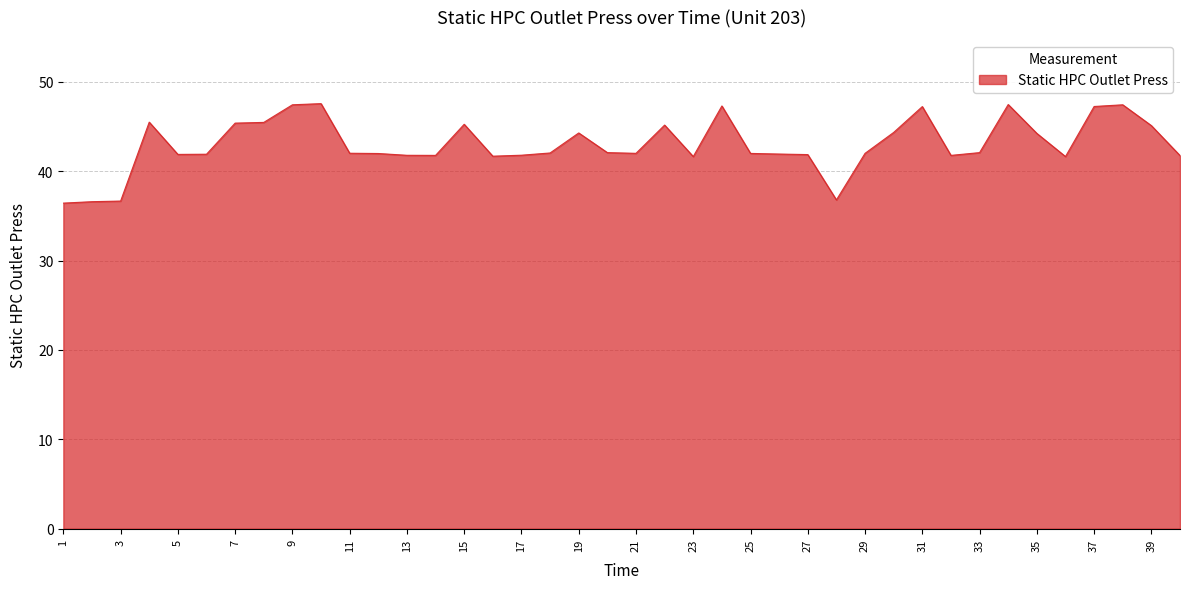

What is the smallest value displayed?

36.4